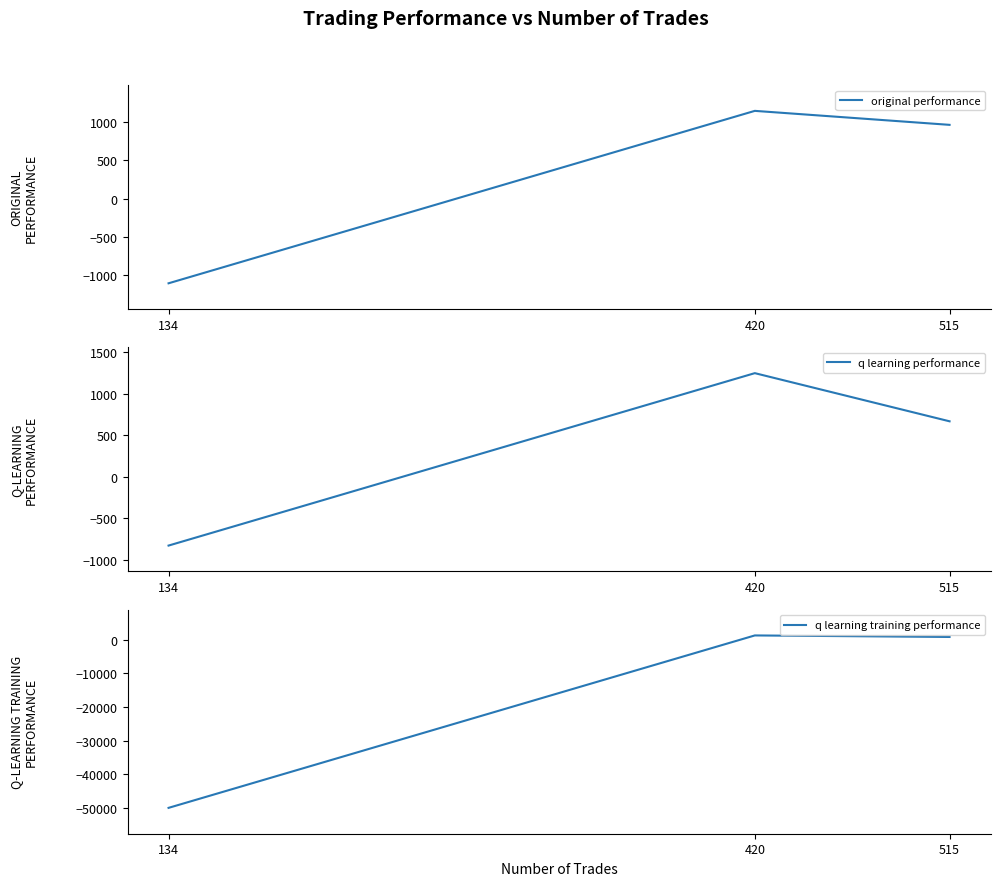

How many values in q learning training performance are above zero?

2